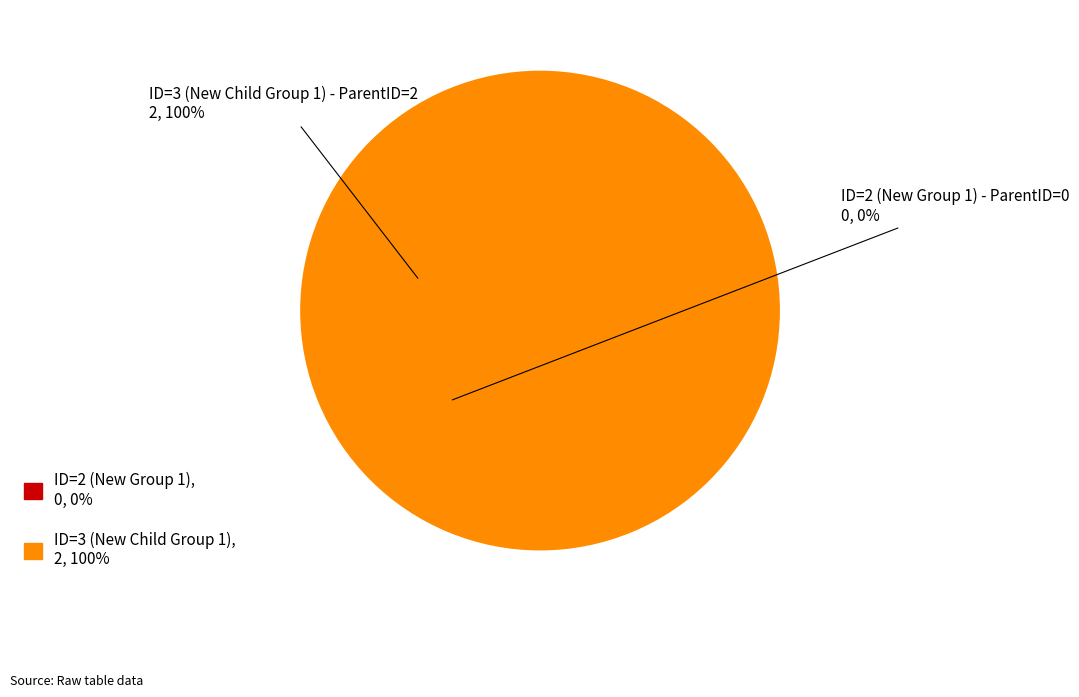

How many slices are in this pie chart?

2